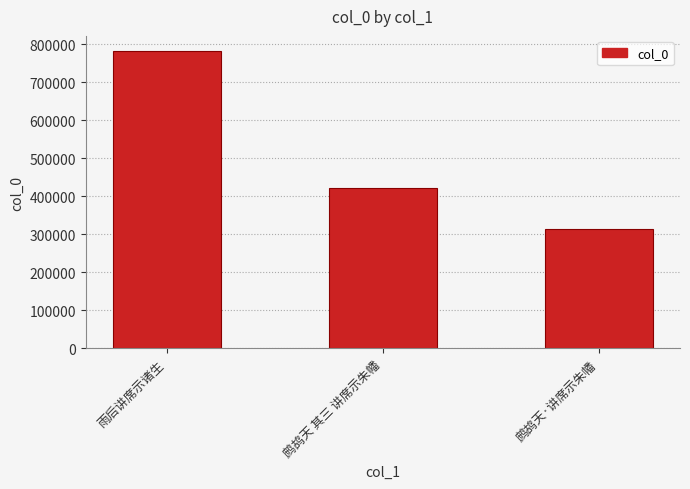

How many data points are less than 422684?

1